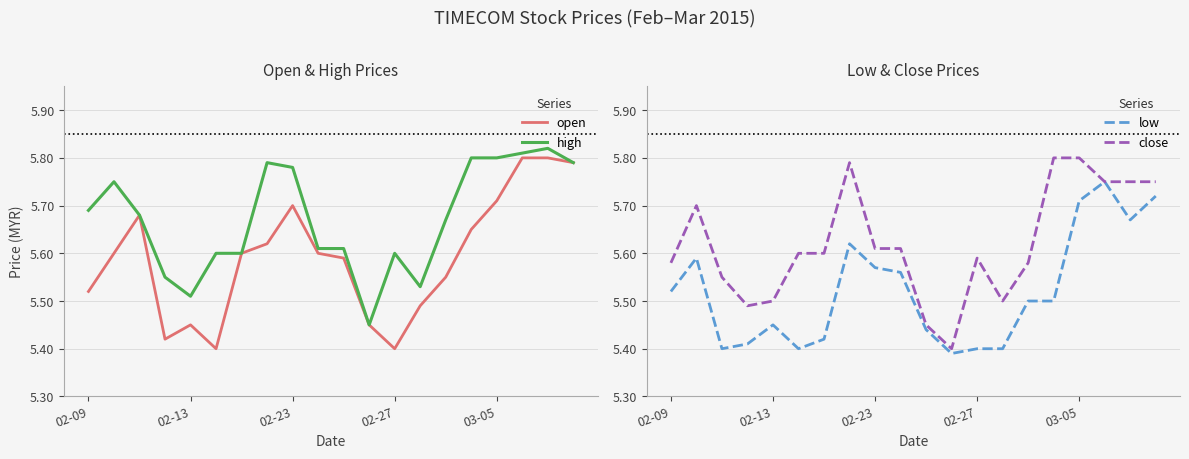

Count the number of categories in the chart.

20